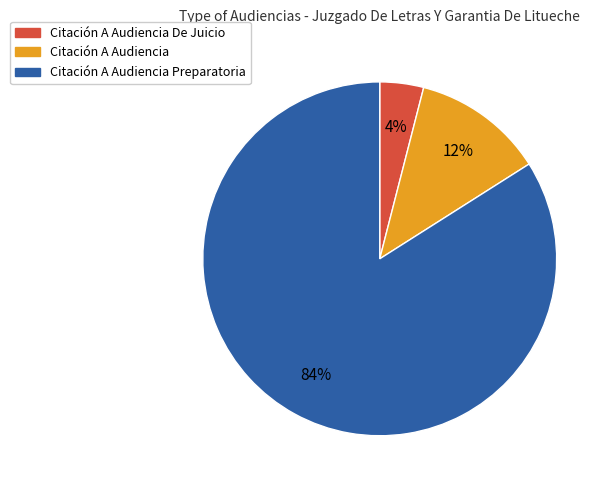

To the nearest percent, what is the average slice percentage?

33%